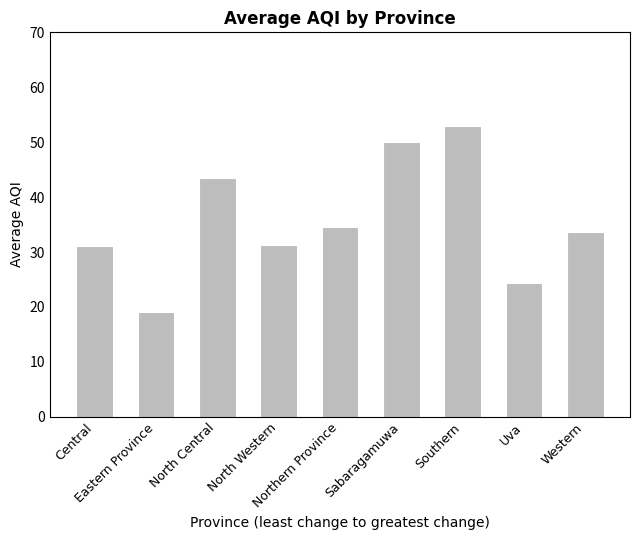

True or false: the data shows 20.2 at Central.

False